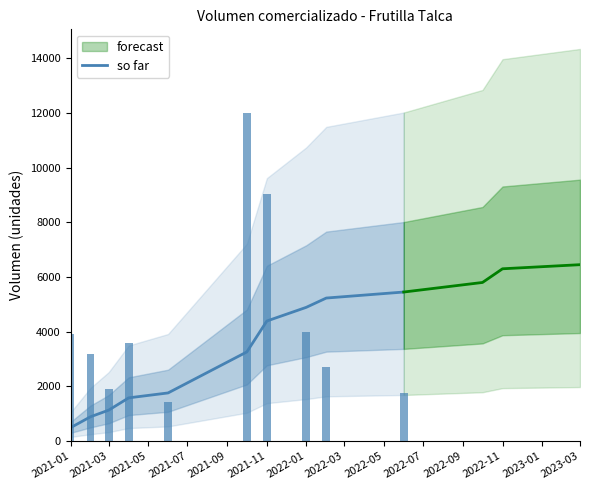

What is the minimum value for so far?

490